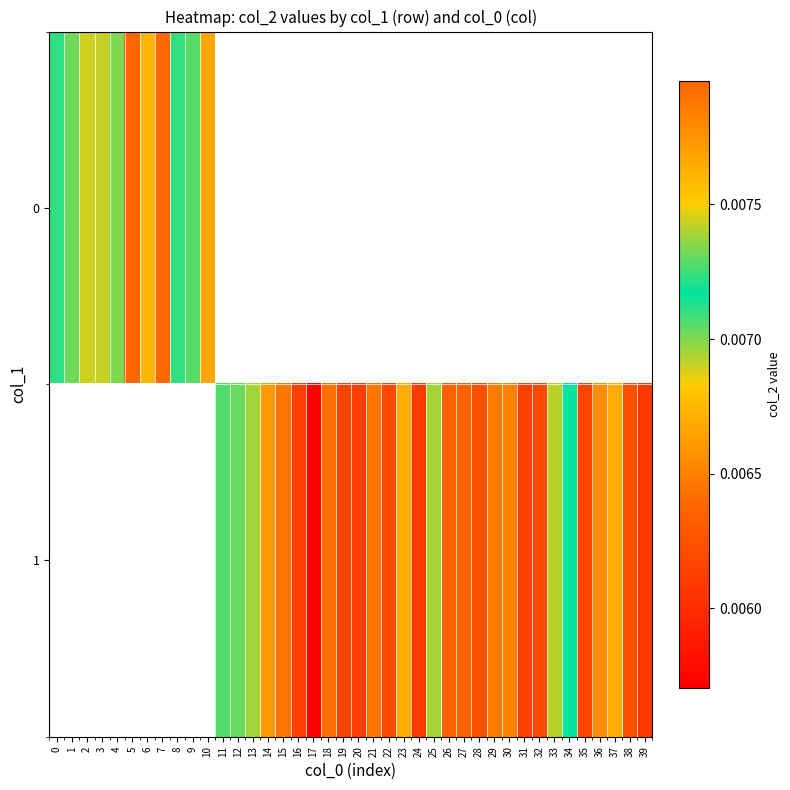

List the series in order of their peak value, highest first.

0, 1